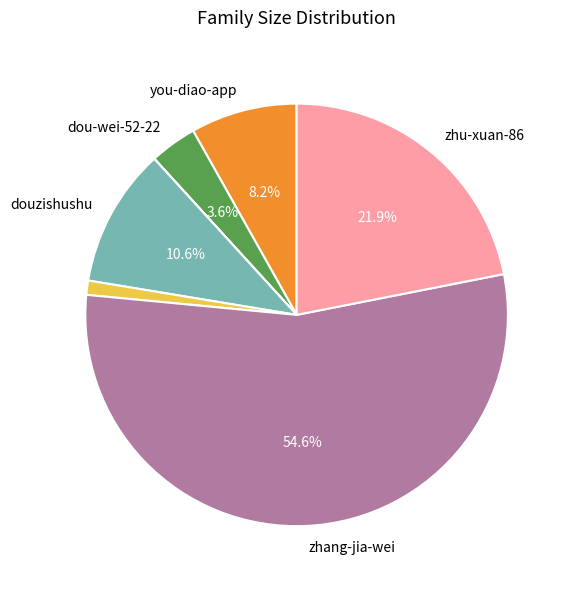

Is there any slice that represents more than half of the pie?

Yes